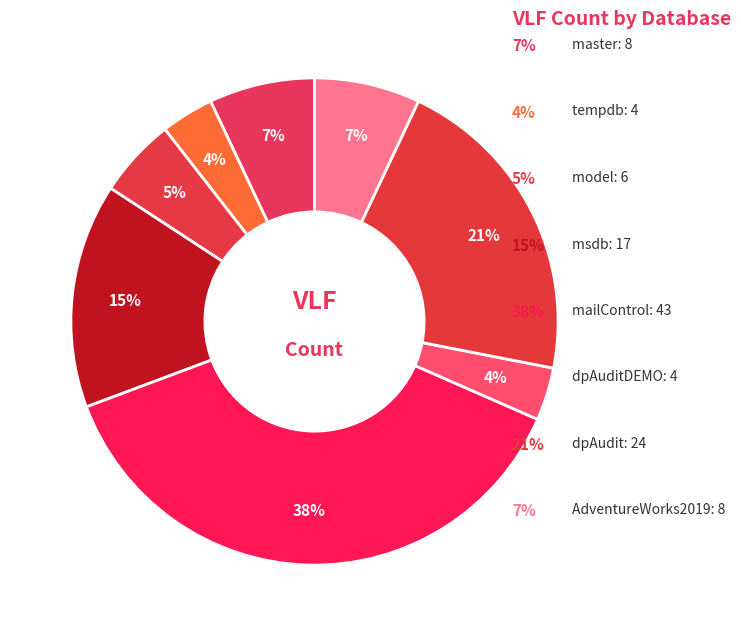

What is the largest slice in the pie chart?

mailControl